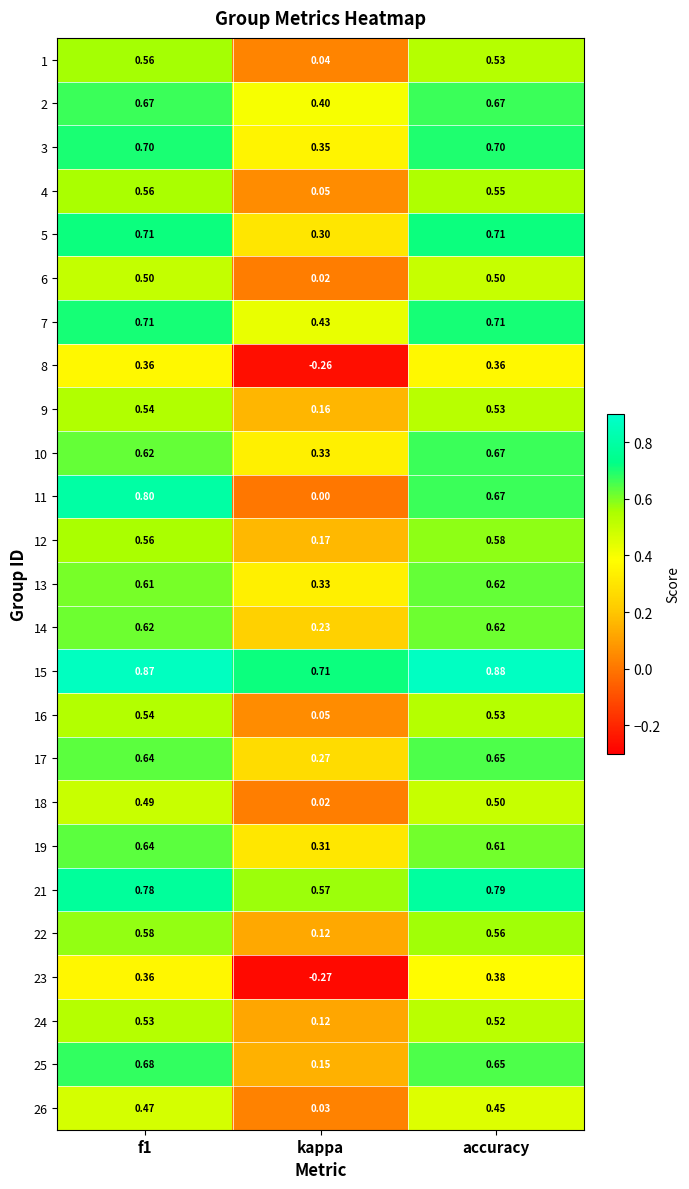

Where is 24 nearest to the value 0?

kappa